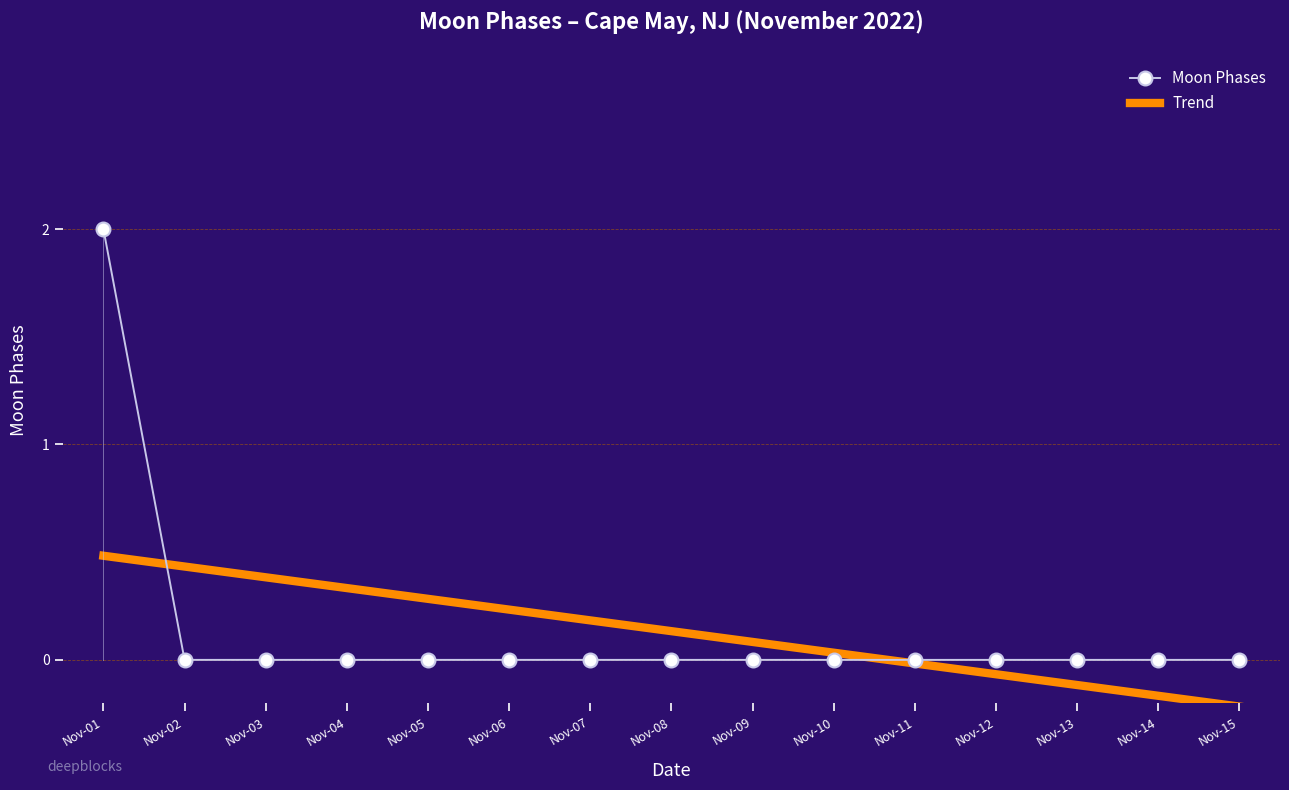

Between Nov-02 and Nov-07, which series saw the biggest shift?

Trend